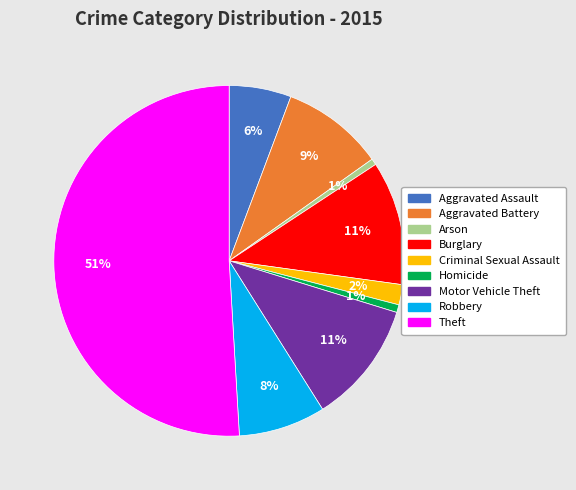

How many segments does this pie chart have?

9